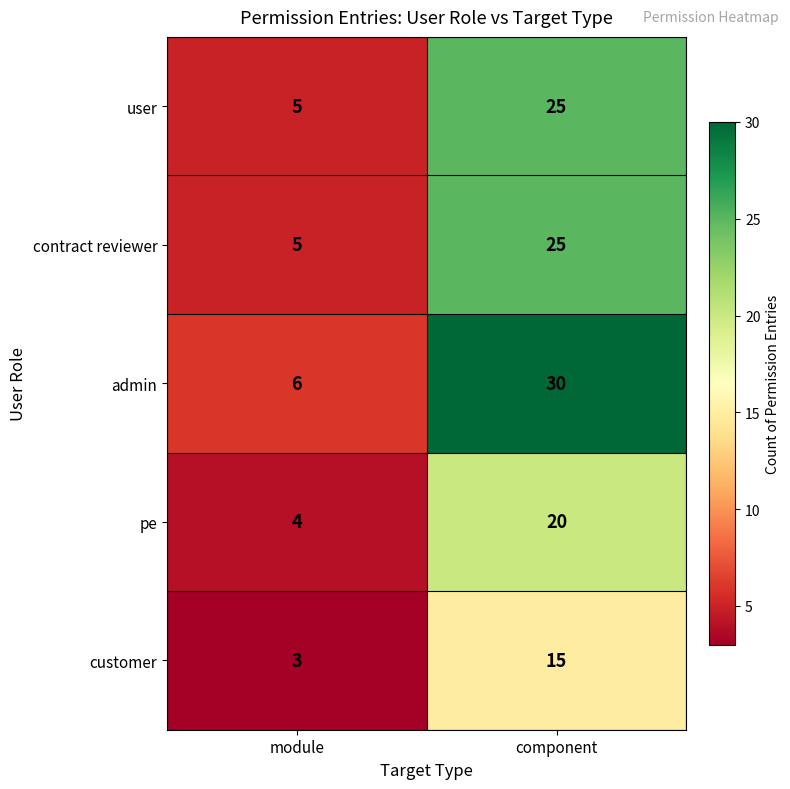

What value does the customer series have at component, to the nearest 10?

20